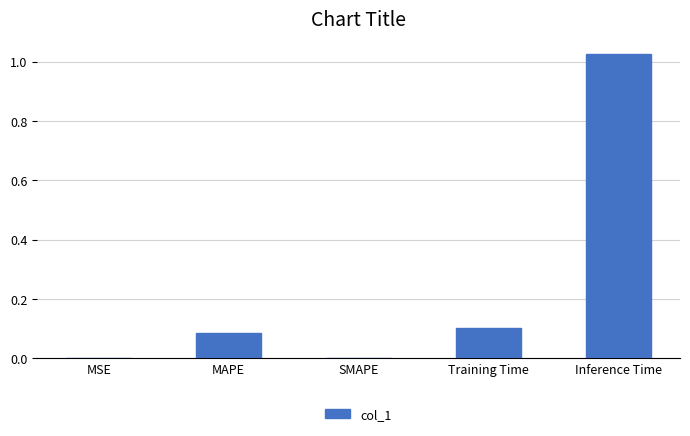

How many series are shown in this chart?

1